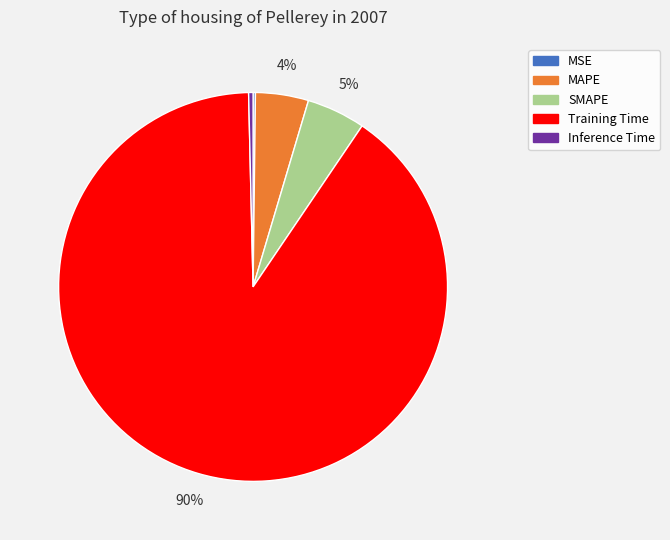

To the nearest percent, what is the average slice percentage?

20%